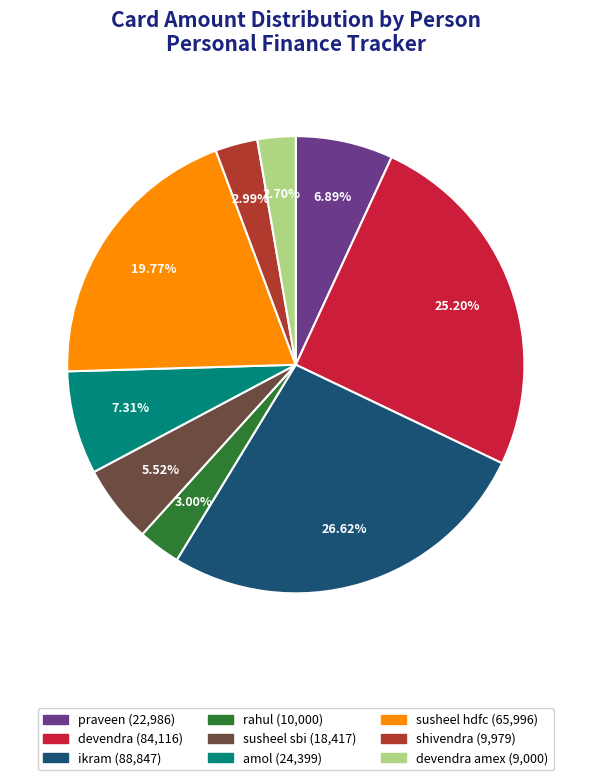

Is there a majority slice in this chart?

No